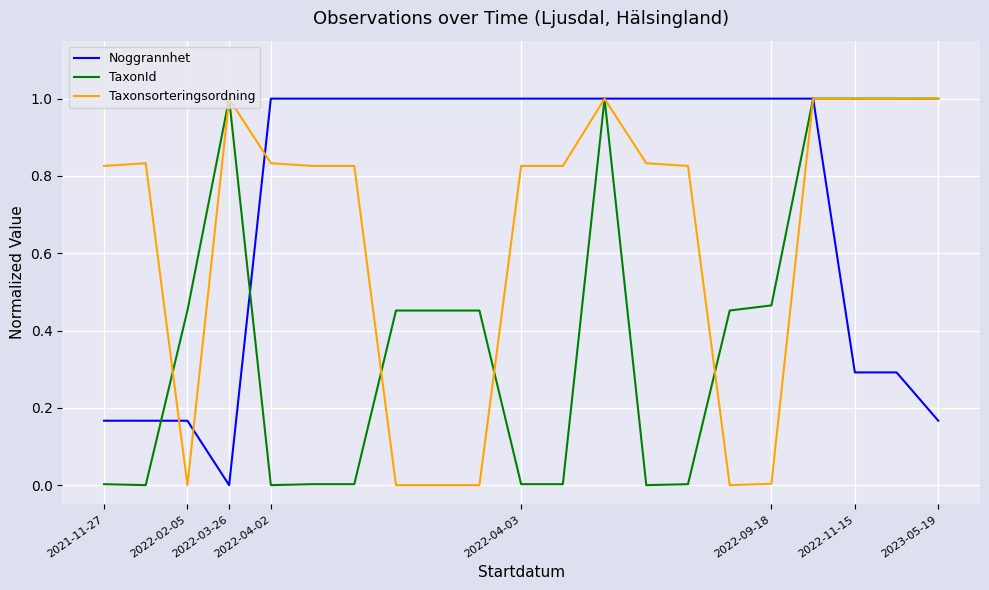

What are all the series names shown in the legend?

Noggrannhet, TaxonId, Taxonsorteringsordning